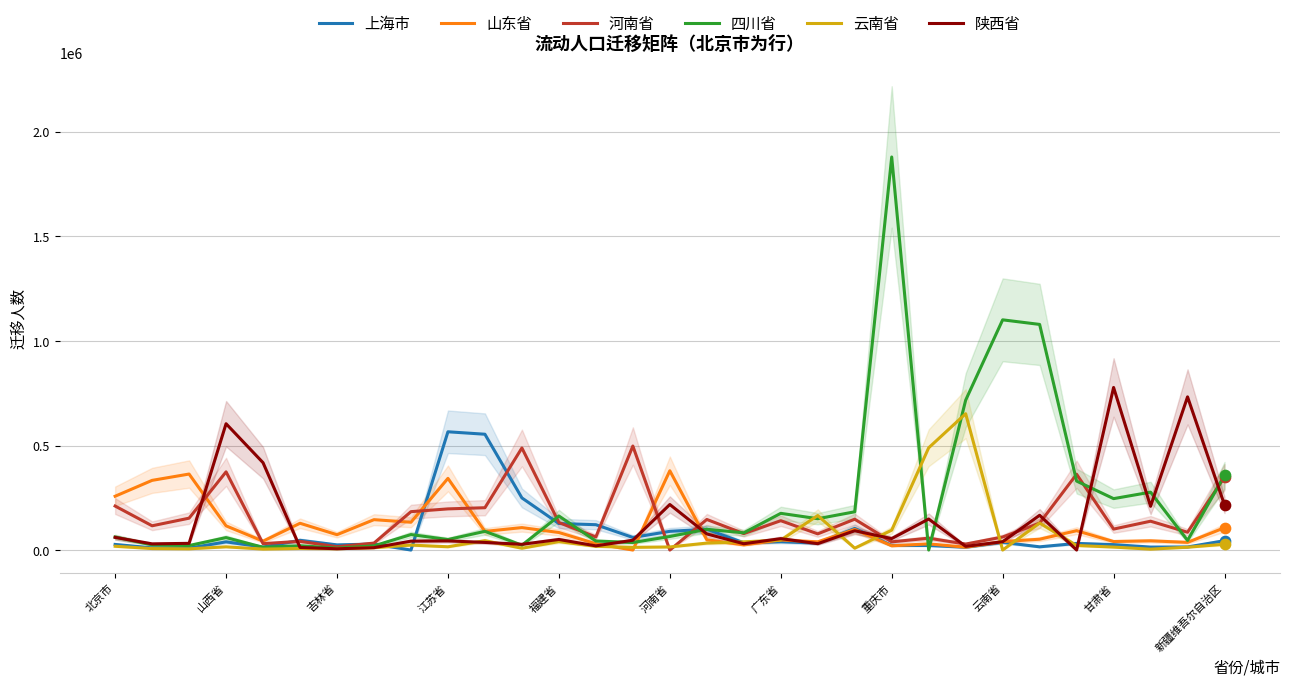

At how many categories does at least one series exceed 723576?

5